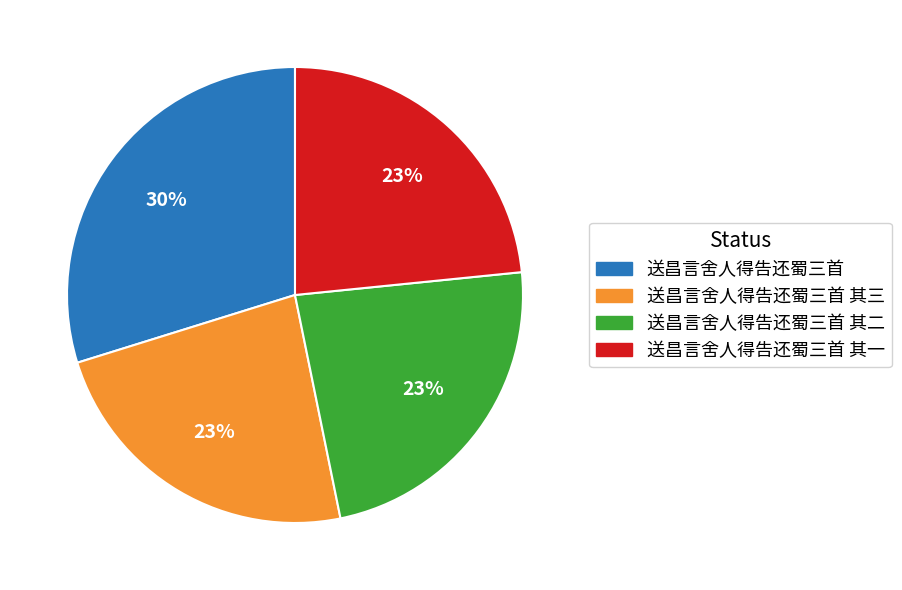

Do 送昌言舍人得告还蜀三首 其二 and 送昌言舍人得告还蜀三首 其一 together represent more than half of the pie?

No